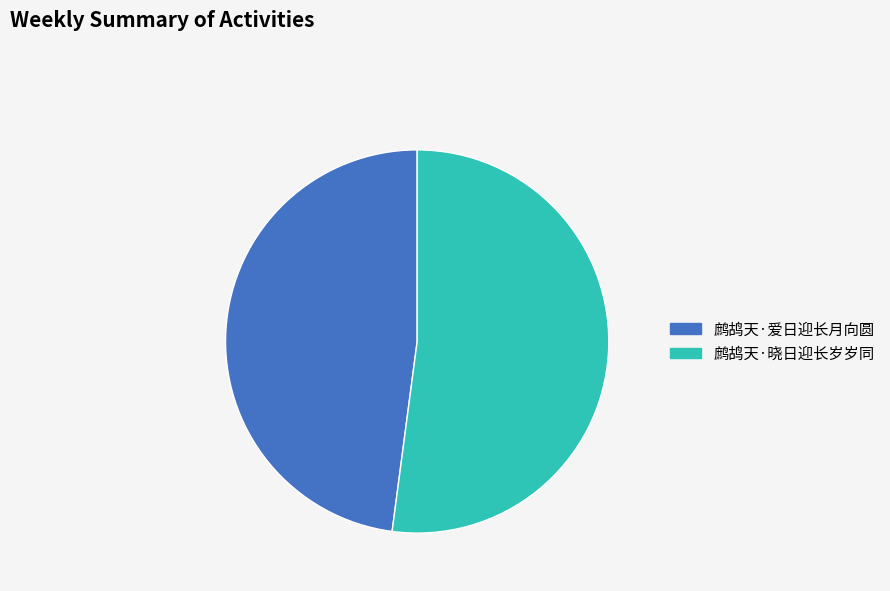

Which has a higher value, 鹧鸪天·晓日迎长岁岁同 or 鹧鸪天·爱日迎长月向圆?

鹧鸪天·晓日迎长岁岁同